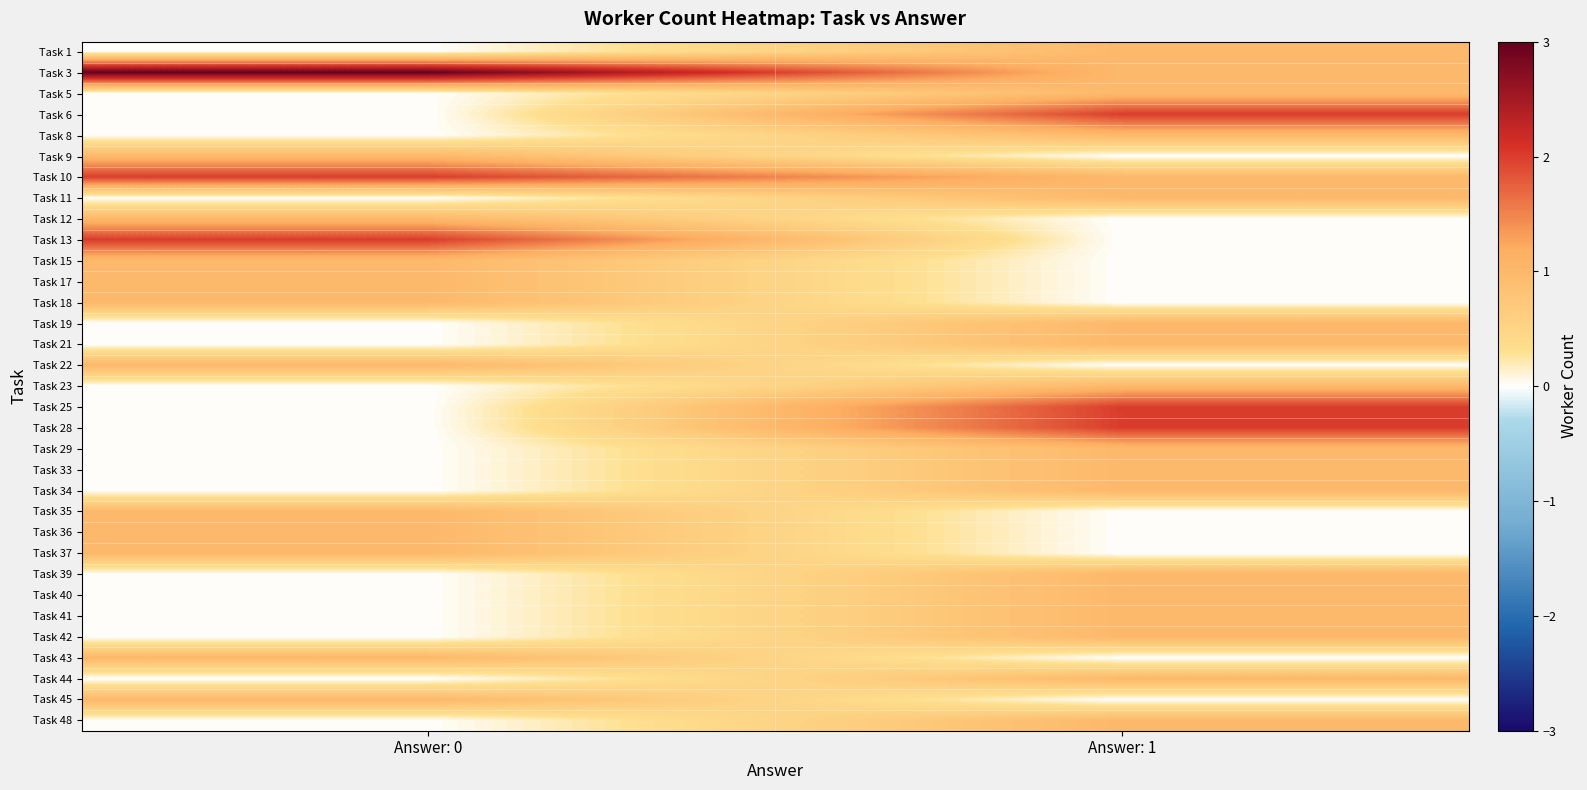

What is the total value across all series at Answer: 1?

24